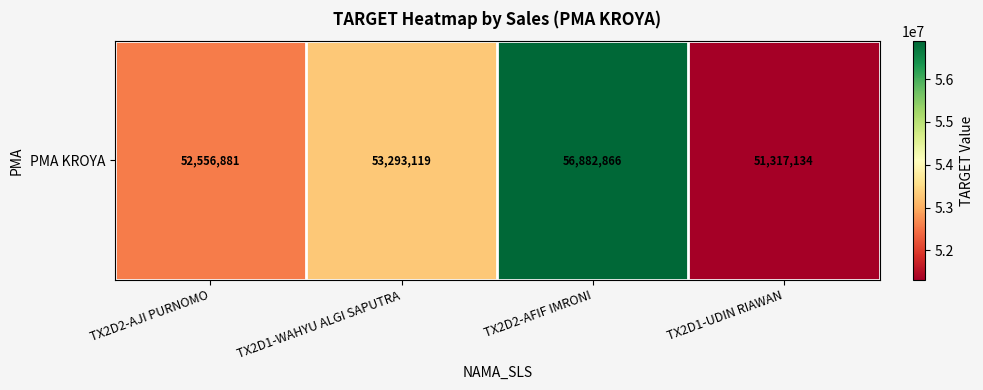

Is it true that the value at TX2D2-AJI PURNOMO is 52556881.4?

True